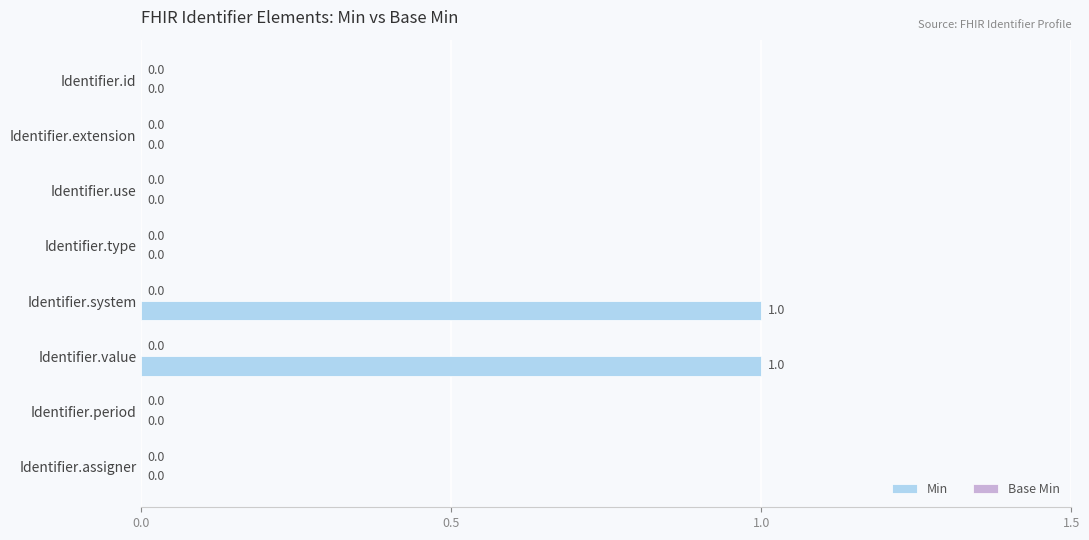

Is it true that the value at Identifier.value is 0?

False